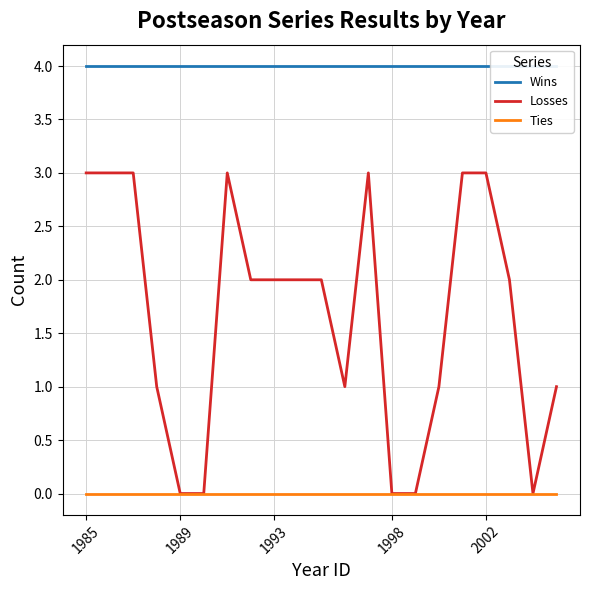

The value of Ties at 2002 is 0. True or false?

True